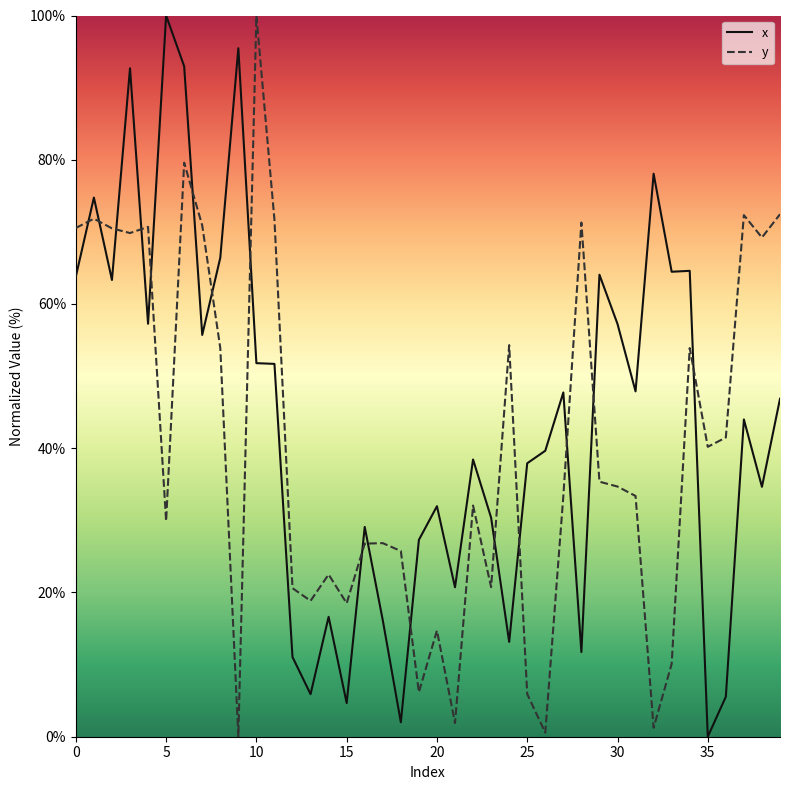

What is the difference between the maximum and minimum values in the x series?

100.0